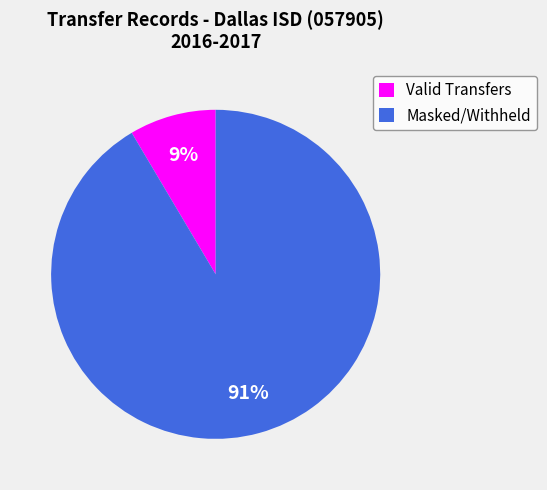

True or false: Masked/Withheld accounts for 91% of the total.

True